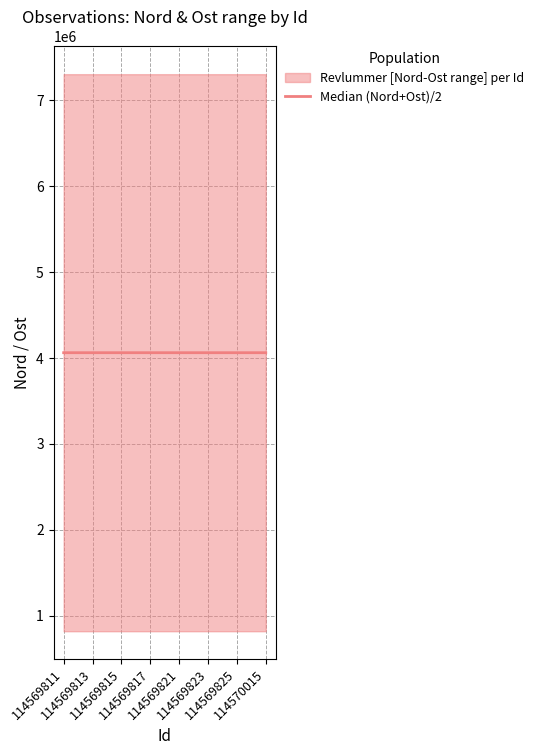

Reading left to right, extract all data points from this chart.

114569811=4061332.0	114569813=4061330.5	114569815=4061332.0	114569817=4061335.5	114569821=4061348.0	114569823=4061349.5	114569825=4061359.0	114570015=4061340.0